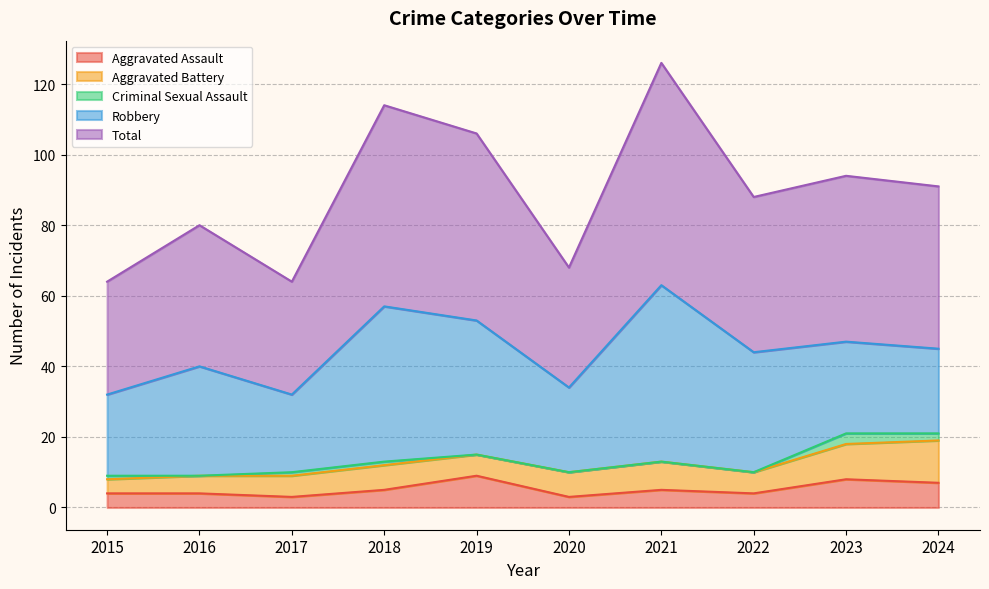

True or false: Aggravated Assault and Robbery cross at least once.

False